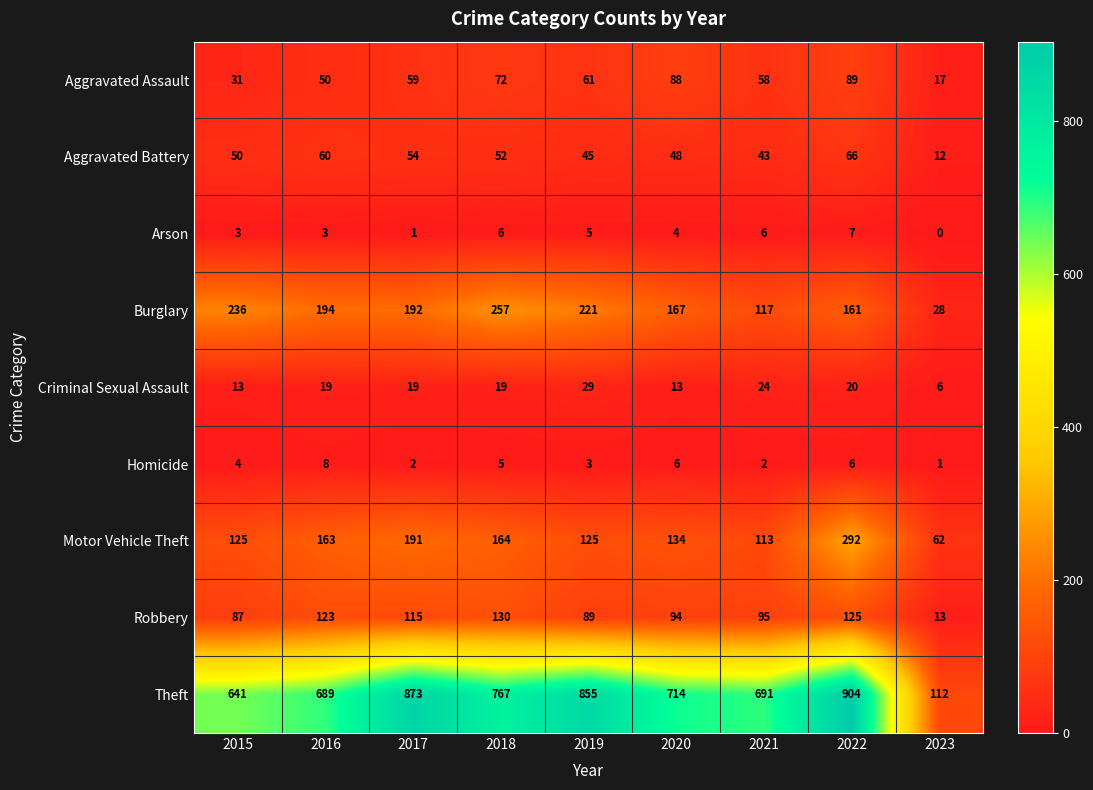

Which category has the highest value in the Homicide series?

2016